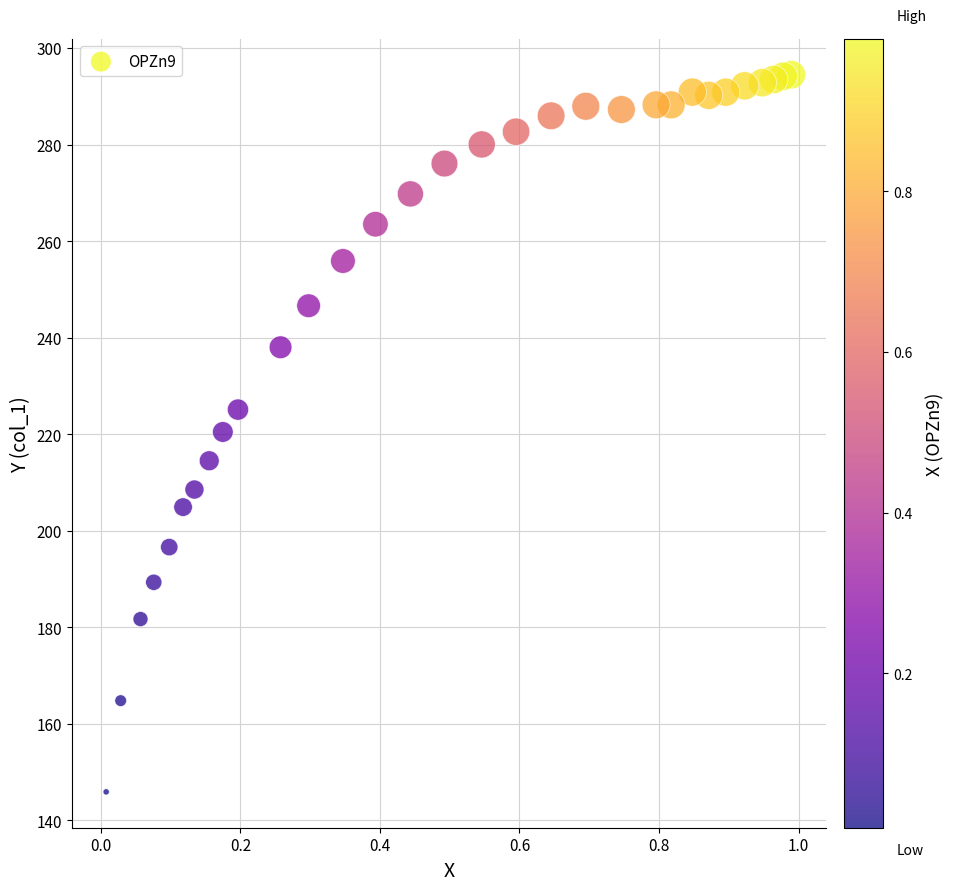

What is the range of X values (max minus min)?

1.0